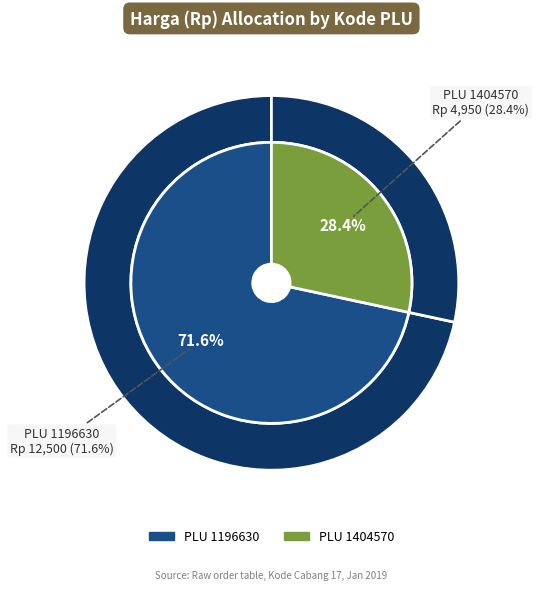

Is it true that 1404570 is 43% of the pie?

False